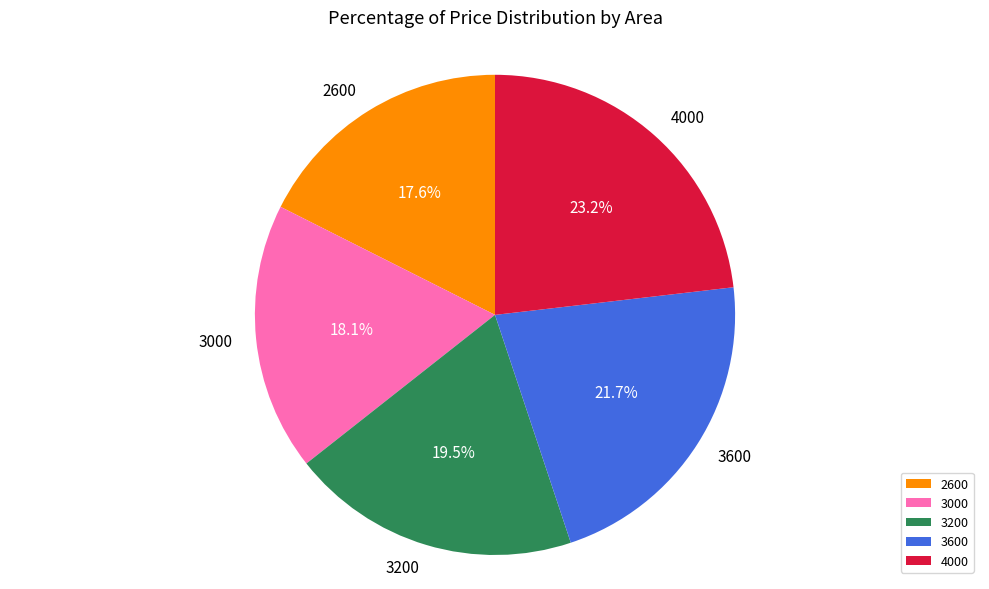

Does 3200 represent more than half of the total?

No